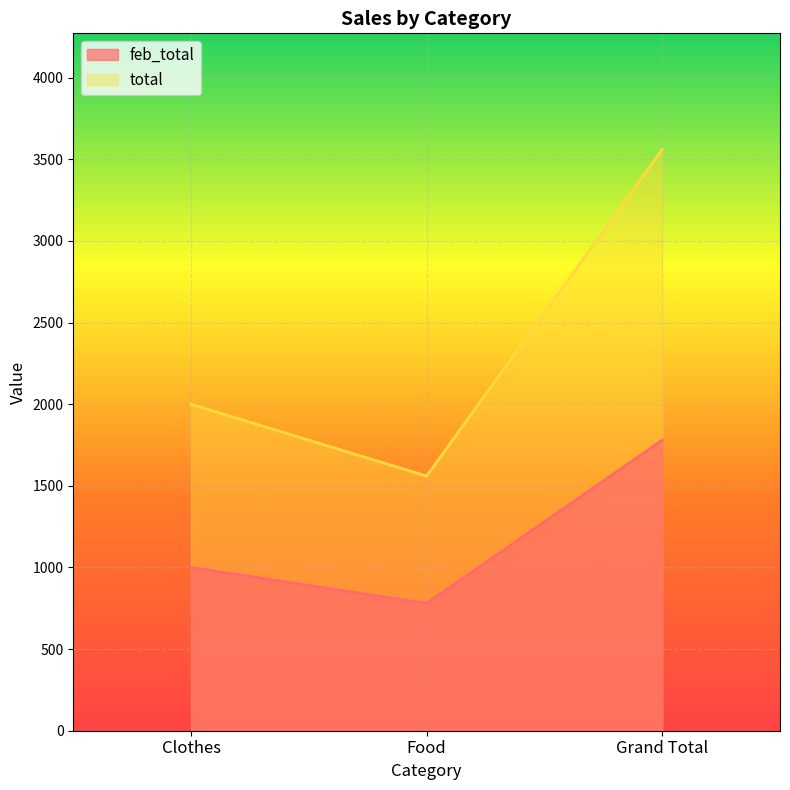

Count the number of categories in the chart.

3